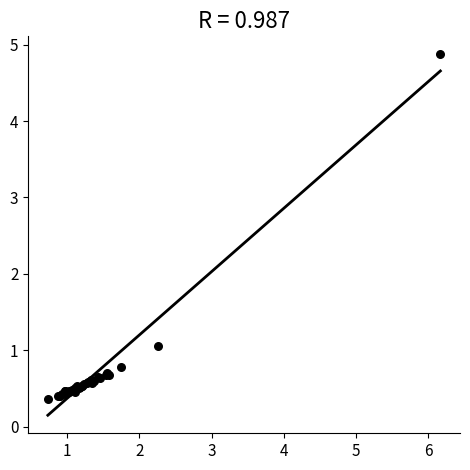

What Y value in the scatter plot is closest to 2?

1.1